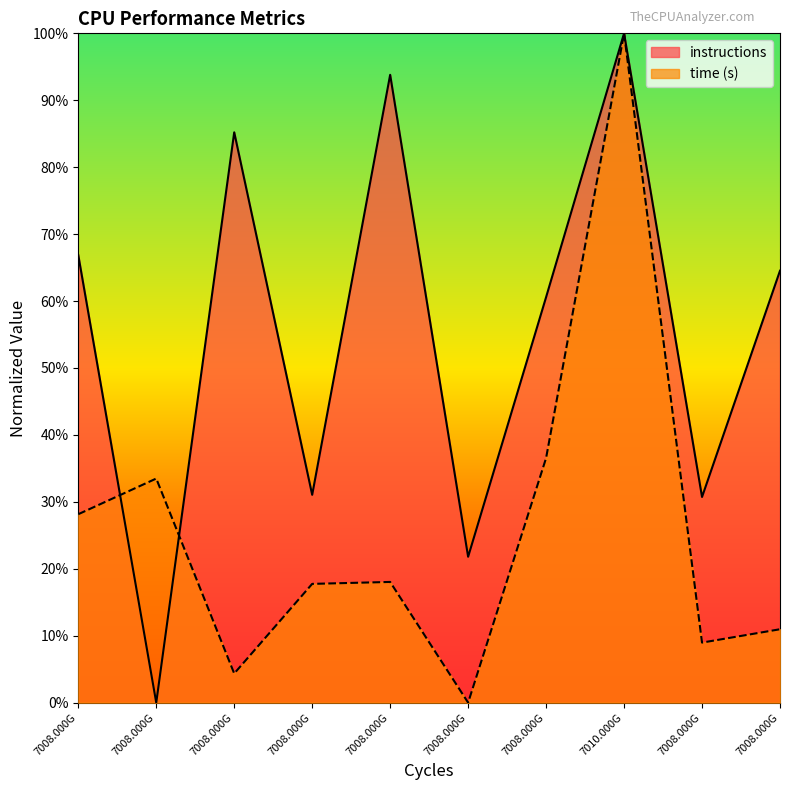

The value of time (s) at 7008.000G is 0.0. True or false?

True